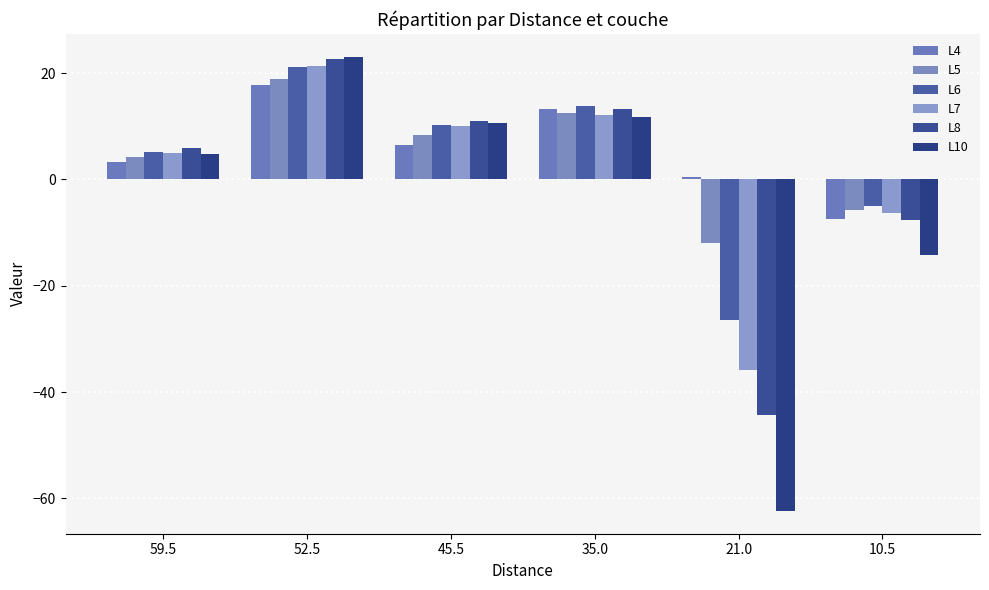

What is the average value of the L7 series?

1.0